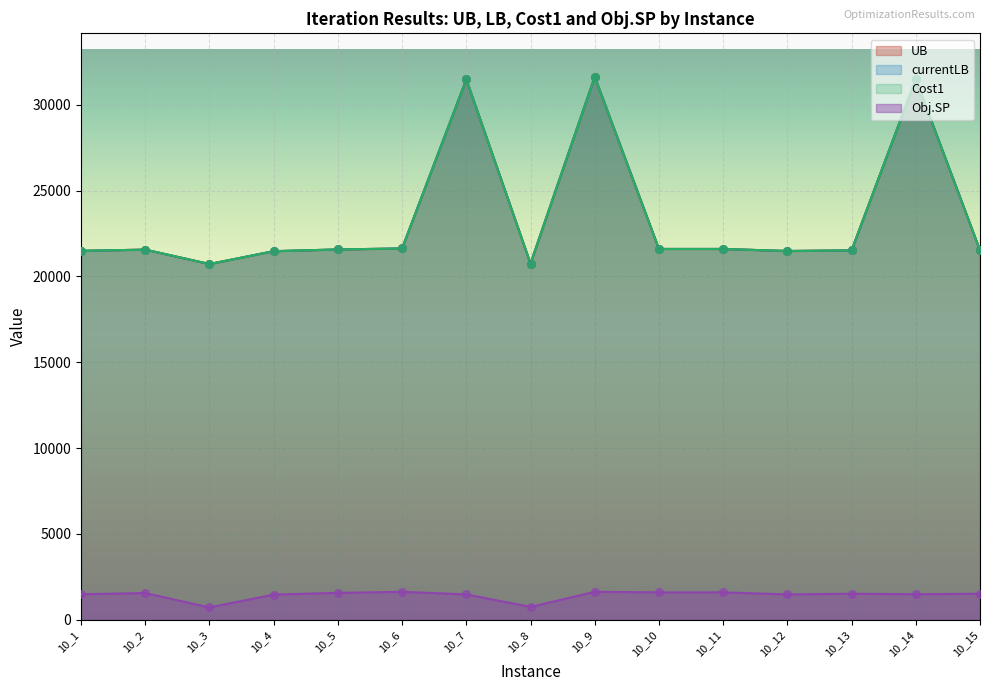

Is the value of UB at 10_15 greater than the value of currentLB at 10_3?

Yes